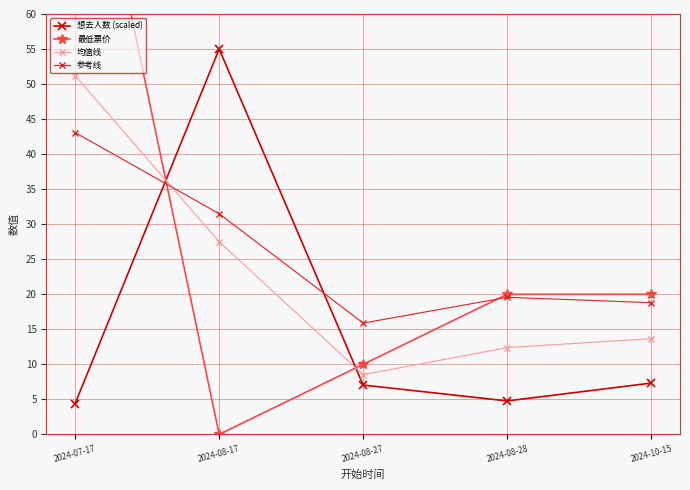

What is the maximum value shown in the chart?

98.0